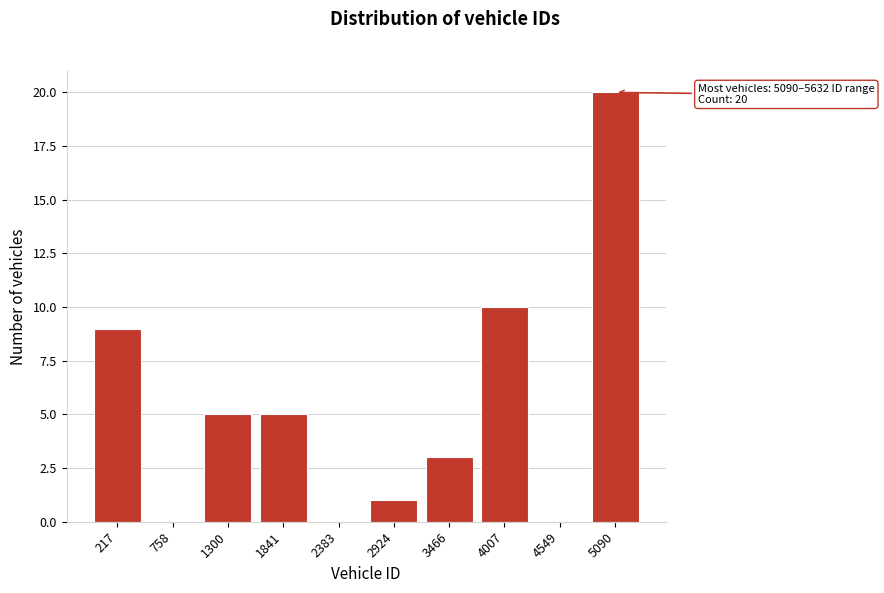

Reading left to right, what are all the values shown in this chart?

217=9	758=0	1300=5	1841=5	2383=0	2924=1	3466=3	4007=10	4549=0	5090=20